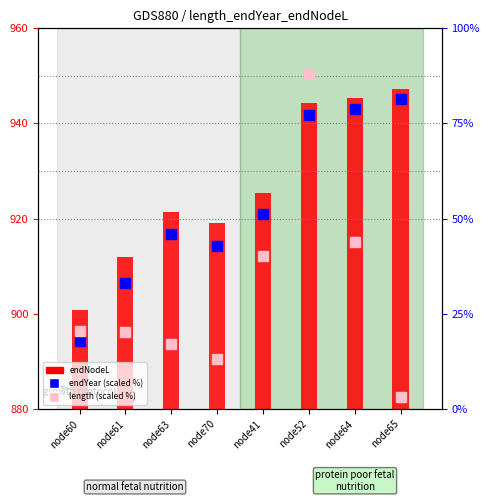

What is the difference between the highest and lowest values at node64?

901.6